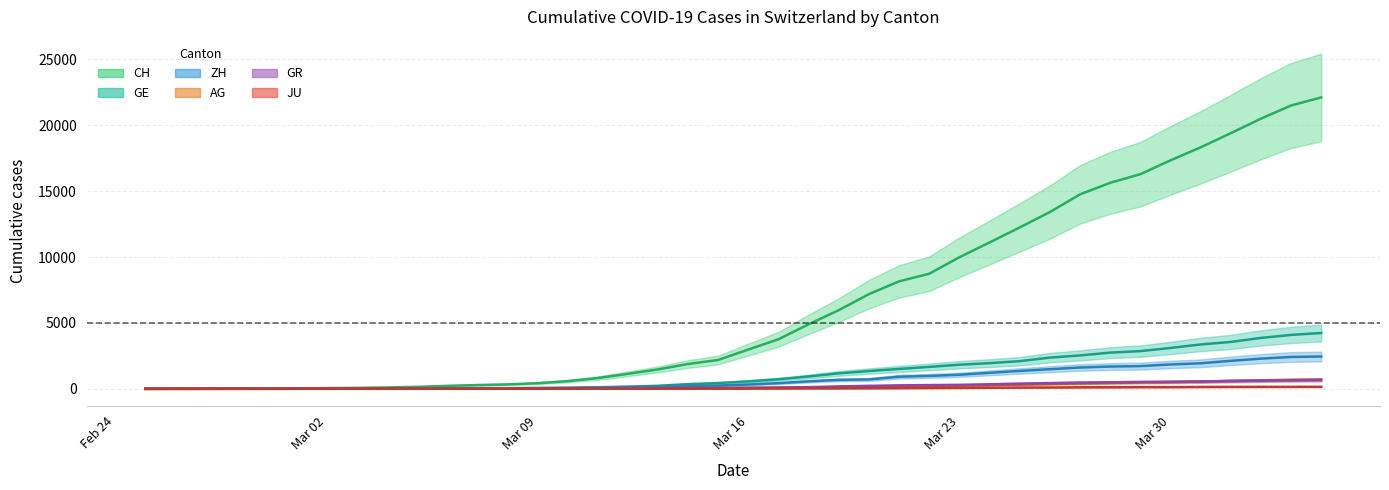

True or false: GE and CH intersect in this chart.

False